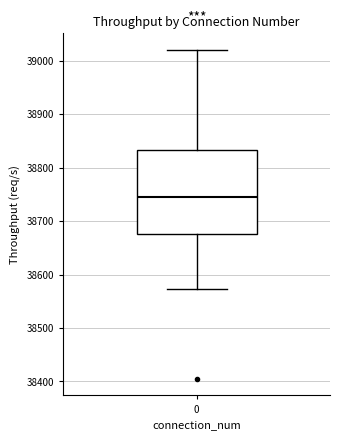

Transcribe this box plot: give where the median line is, the range the box spans, and where the two whiskers end, as read against the y-axis. The values are not printed on the chart, so give them approximately, as read against the axis.

median 38750, box 38680 to 38830, whiskers 38570 to 39020